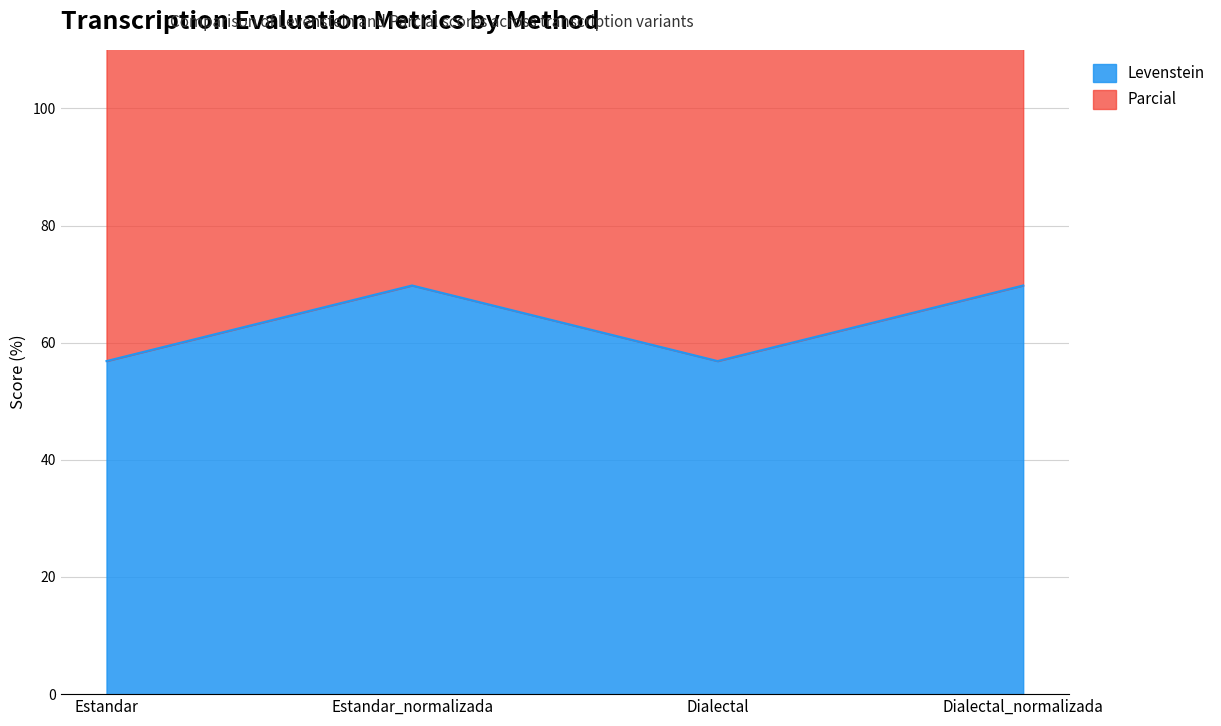

Is the value of Parcial at Estandar greater than the value of Levenstein at Dialectal?

Yes